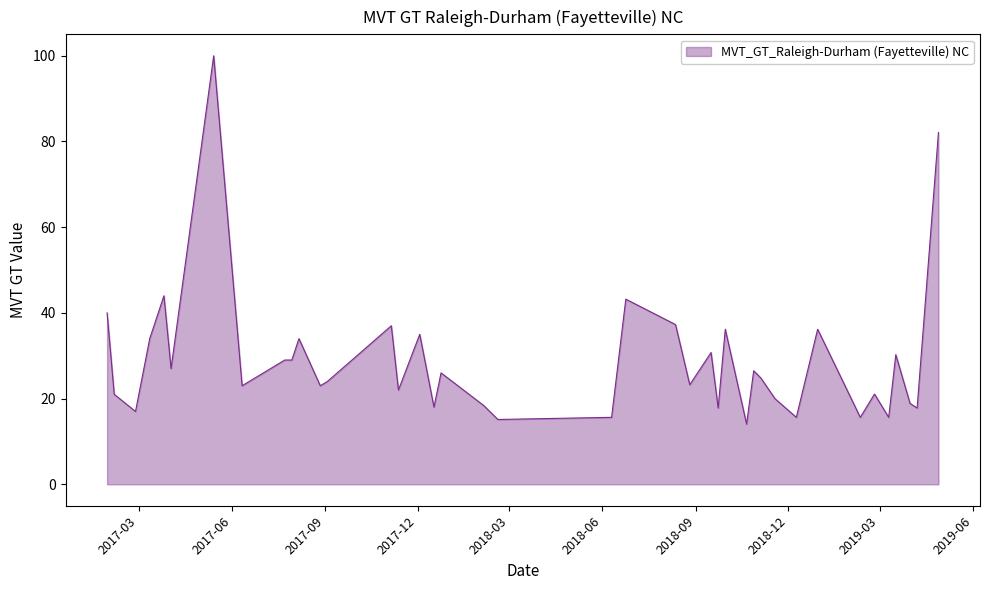

What is the maximum value shown in the chart?

100.0